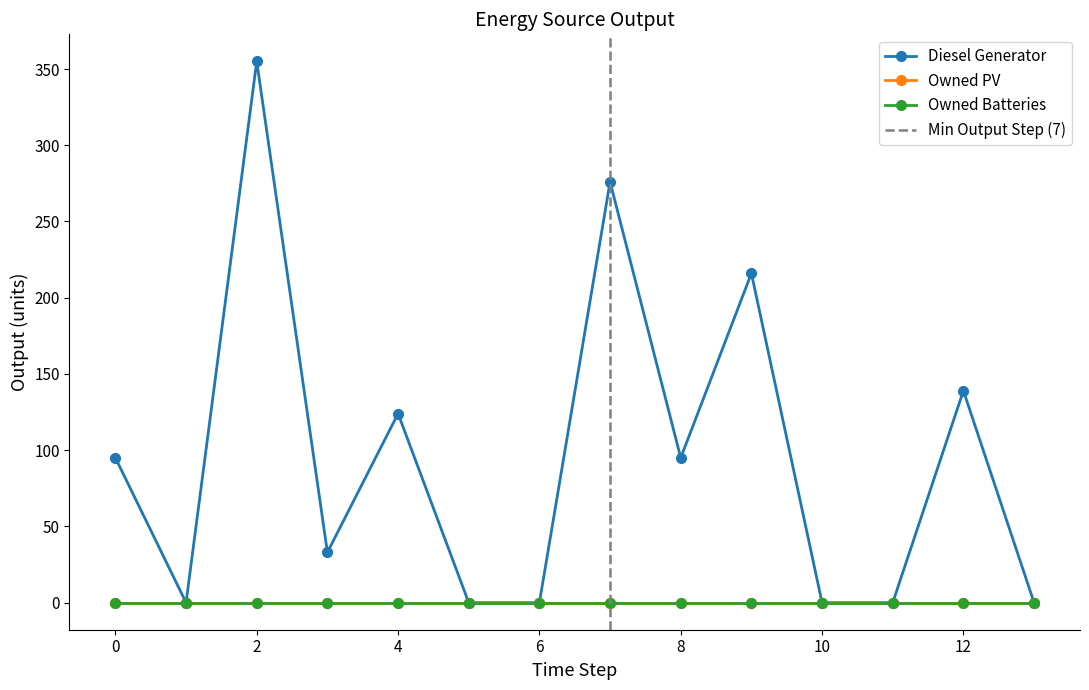

Reading right to left, extract all data points from this chart.

Diesel Generator: 0	139	0	0	216	95	276	0	0	124	33	355	0	95
Owned PV: 0	0	0	0	0	0	0	0	0	0	0	0	0	0
Owned Batteries: 0	0	0	0	0	0	0	0	0	0	0	0	0	0